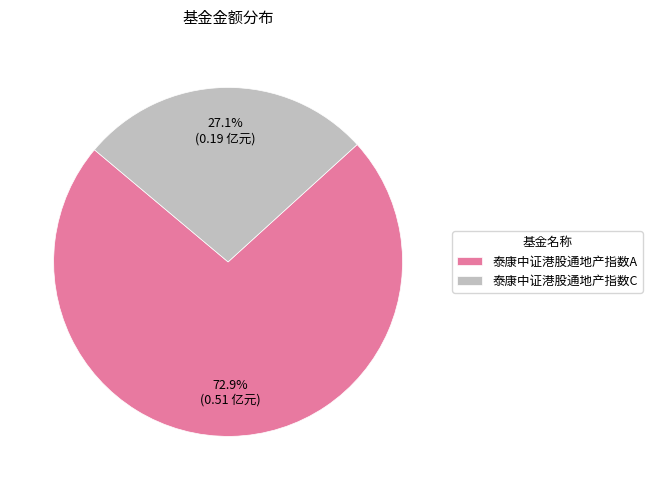

Is there any slice that represents more than half of the pie?

Yes